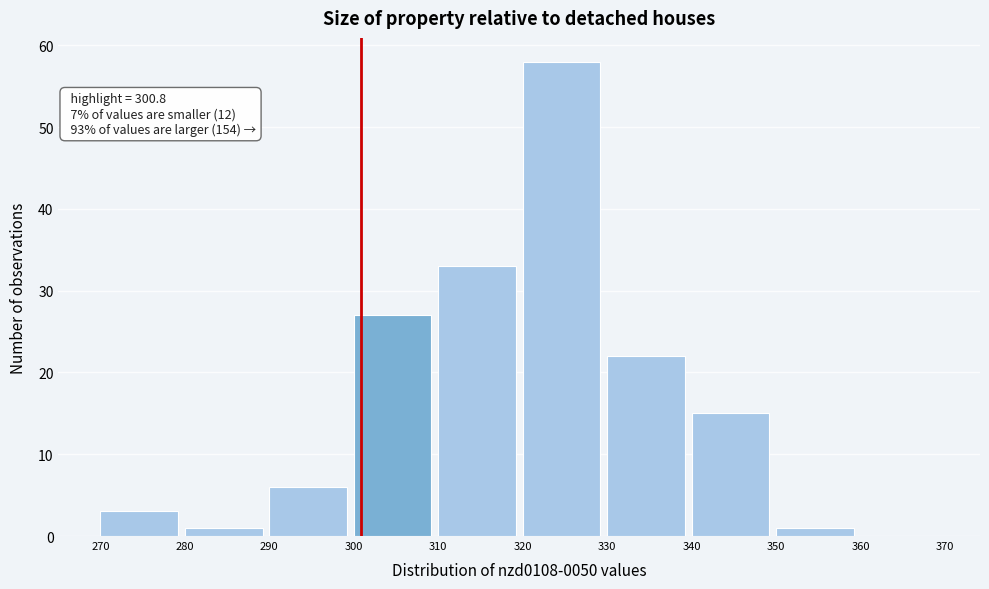

Which range on the x-axis has the tallest bar?

320 to 330